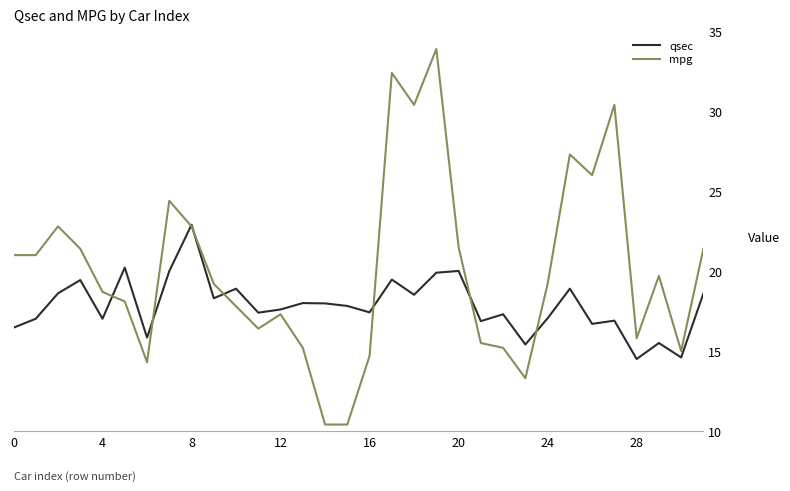

What is the difference between the maximum and minimum values in the qsec series?

8.4